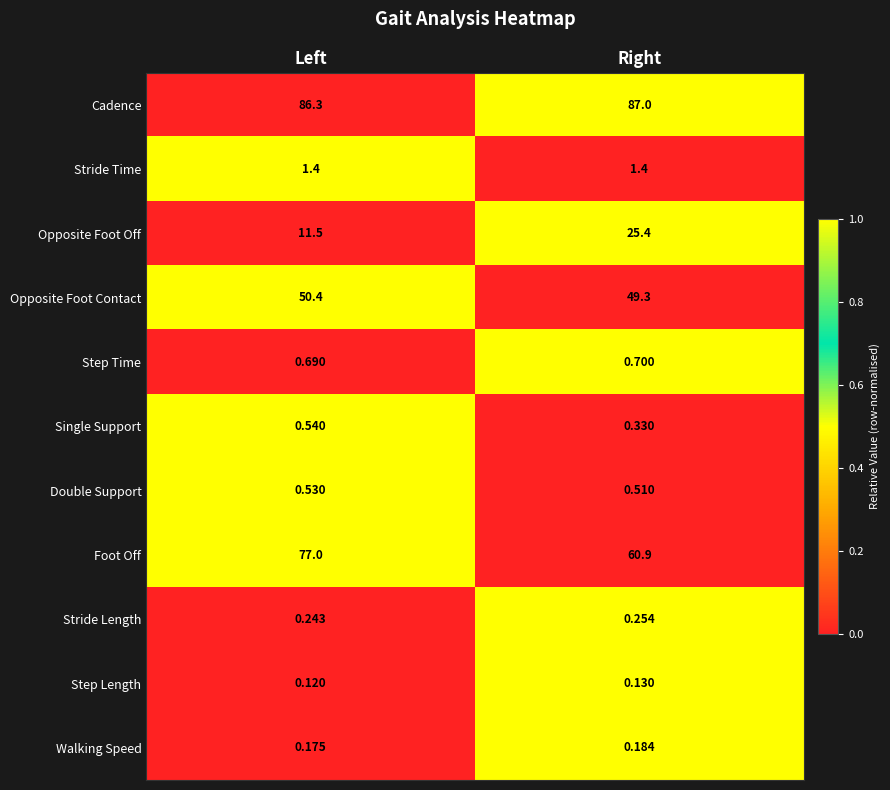

Is the value of Stride Length at Left greater than the value of Walking Speed at Right?

Yes